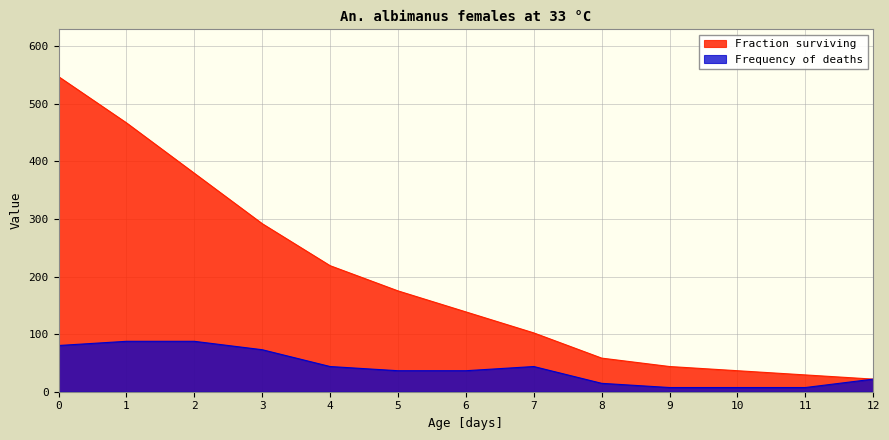

What is the difference between the Fraction surviving values at 12 and 11?

7.3